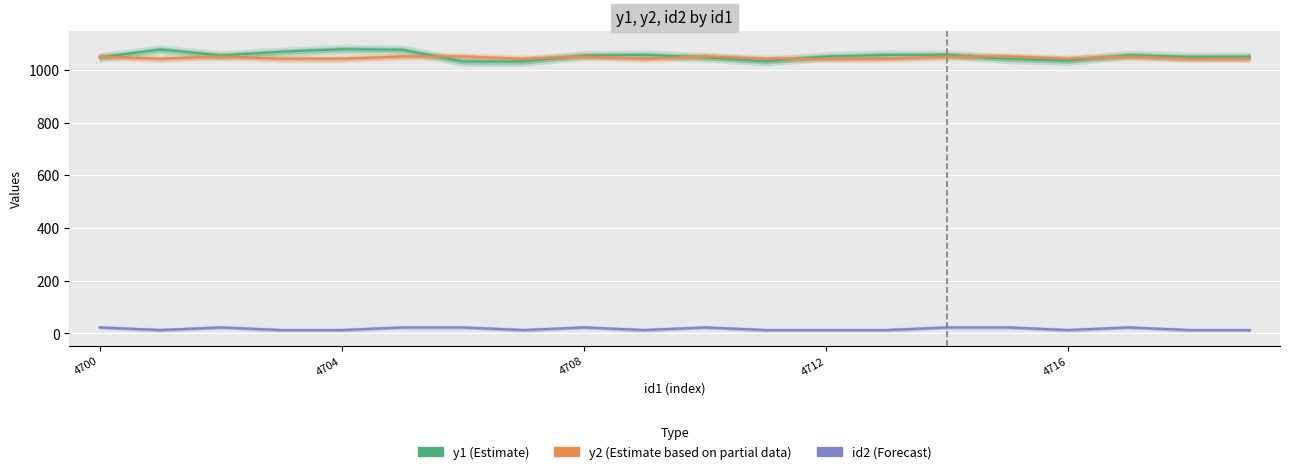

In y1, how many points are higher than both neighbors (excluding endpoints)?

5